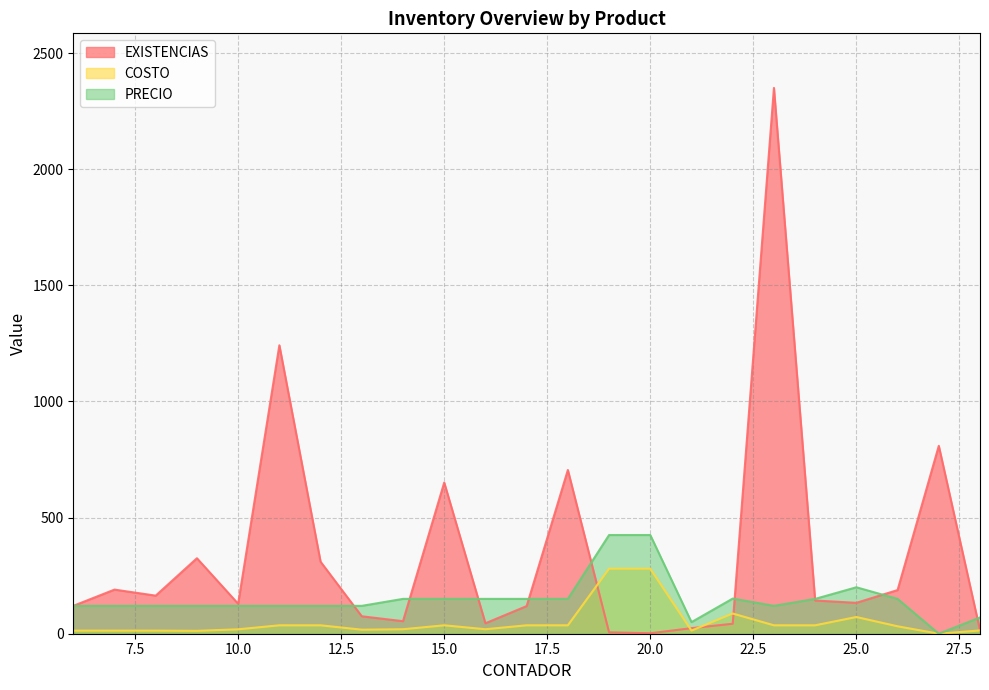

At which category does the chart reach its minimum across all series?

27